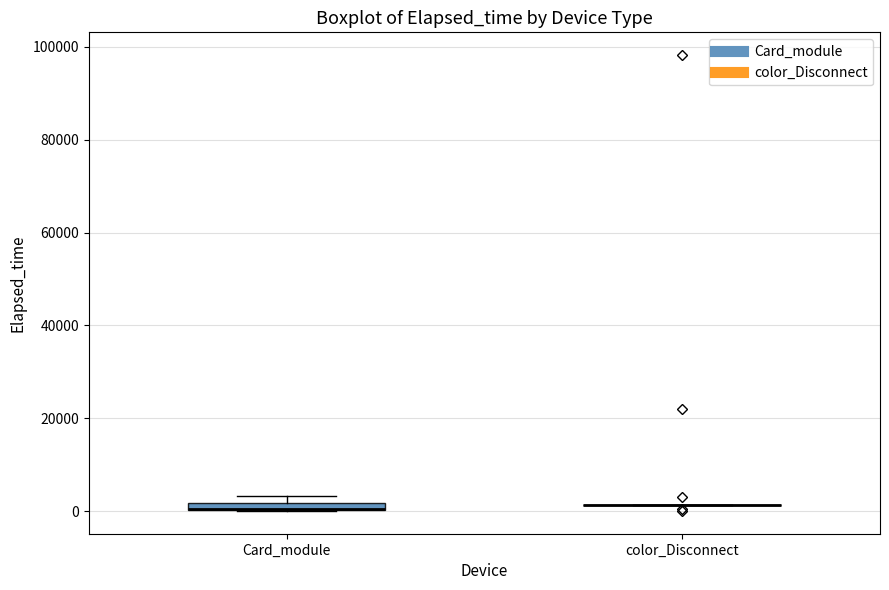

Where is the upper edge of the box for Card_module on the y-axis? The values are not printed on the chart, so give them approximately, as read against the axis.

2000